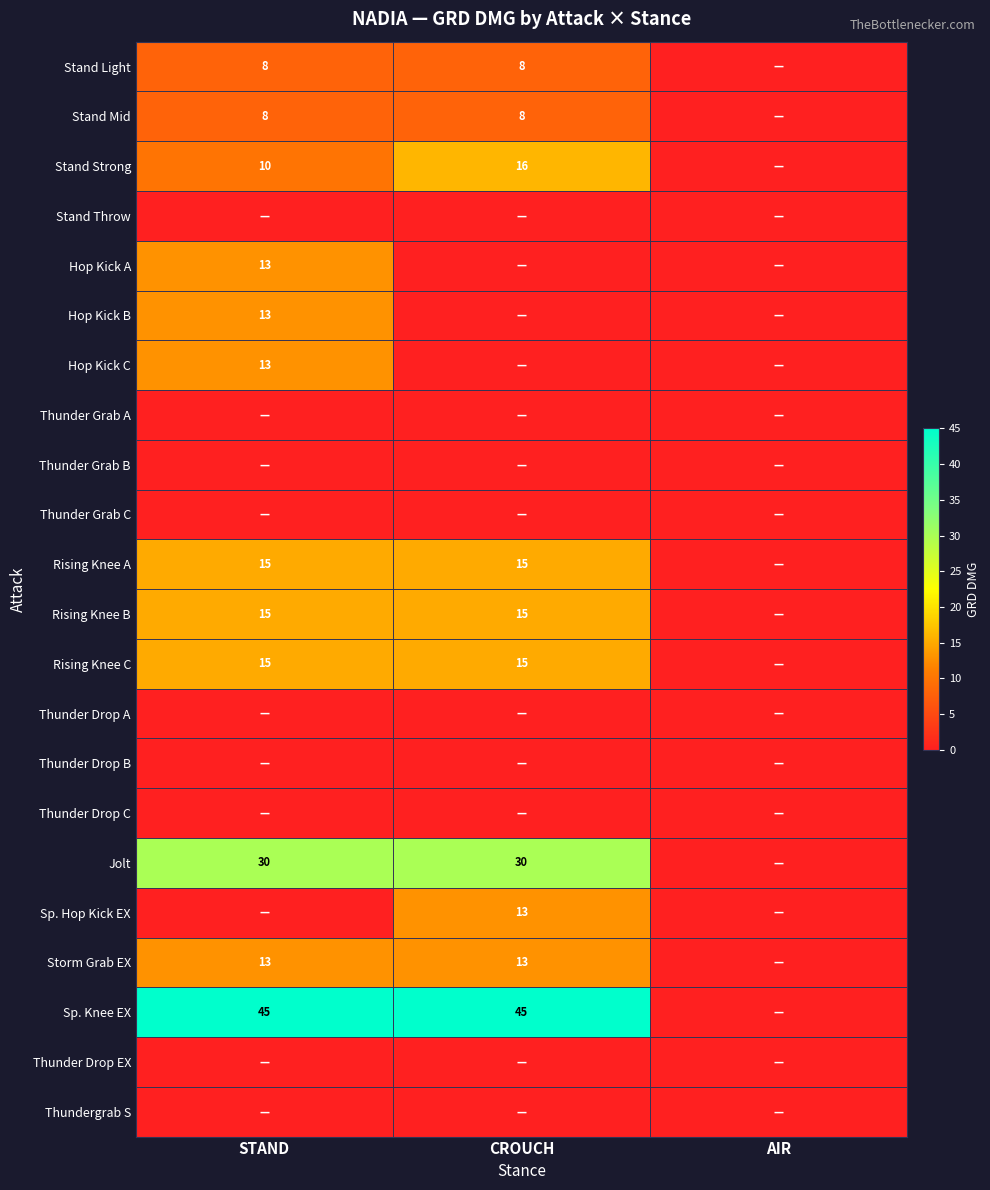

The Stand Strong series shows 24 at CROUCH. True or false?

False